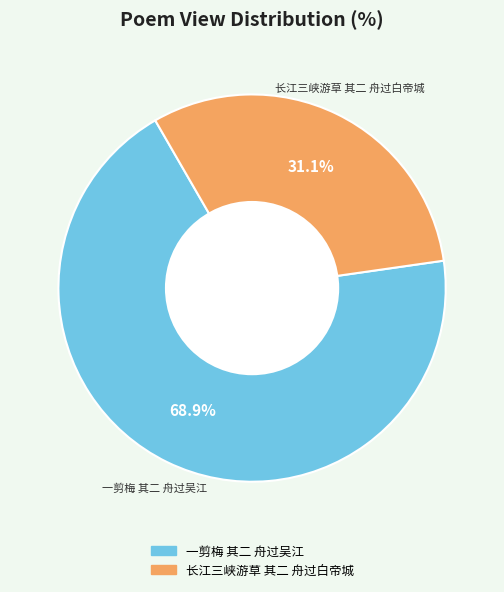

Between 长江三峡游草 其二 舟过白帝城 and 一剪梅 其二 舟过吴江, which is larger?

一剪梅 其二 舟过吴江